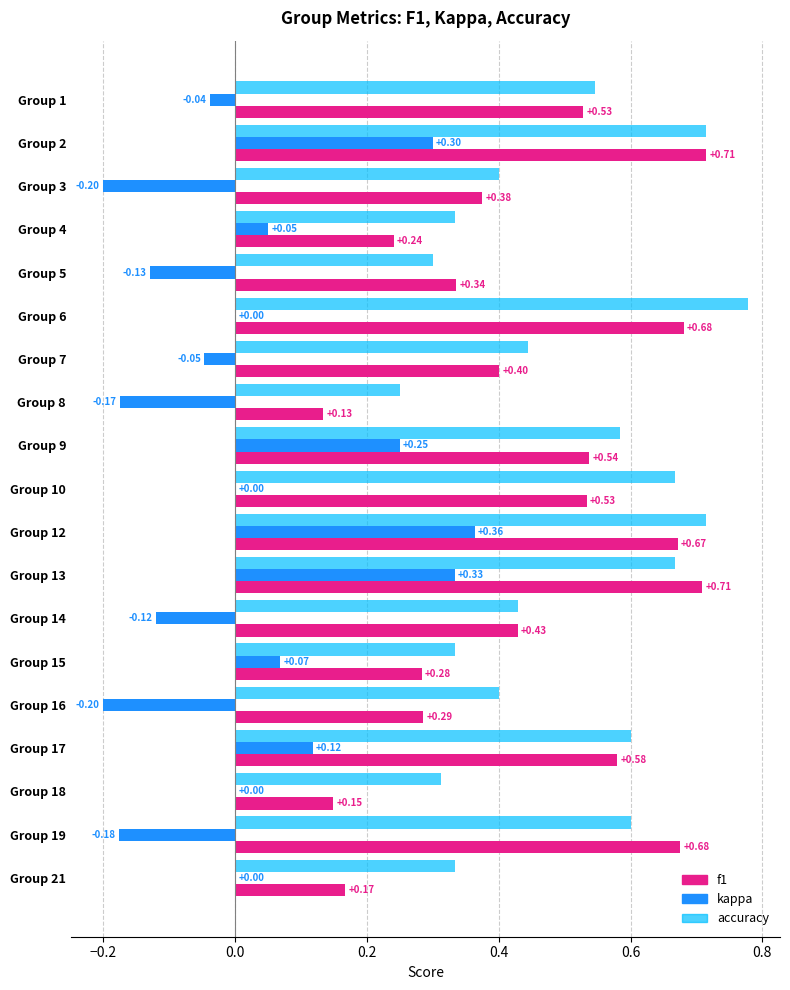

What are all the series names shown in the legend?

f1, kappa, accuracy